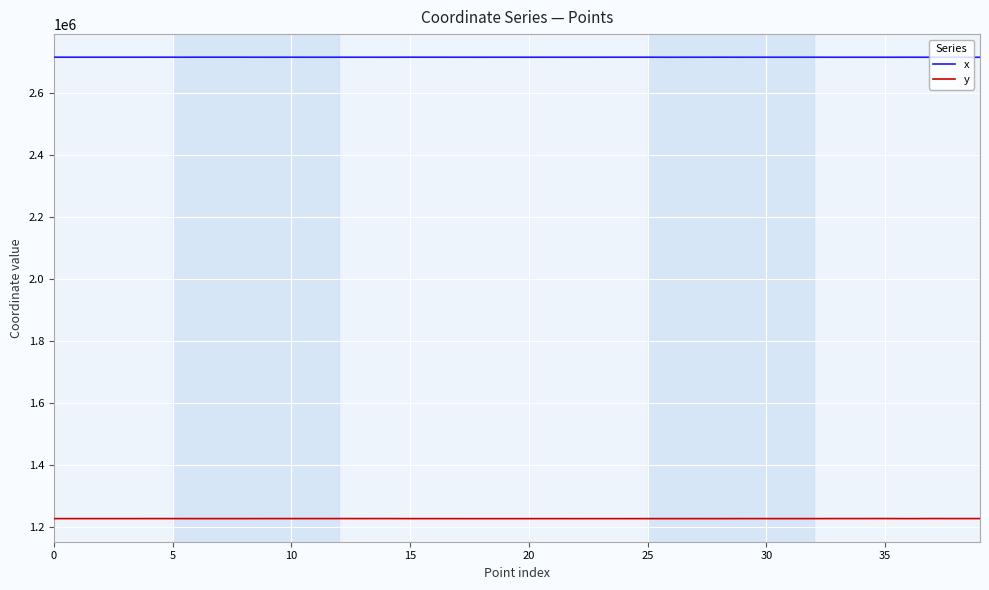

List the series in order of their overall mean, lowest first.

y, x